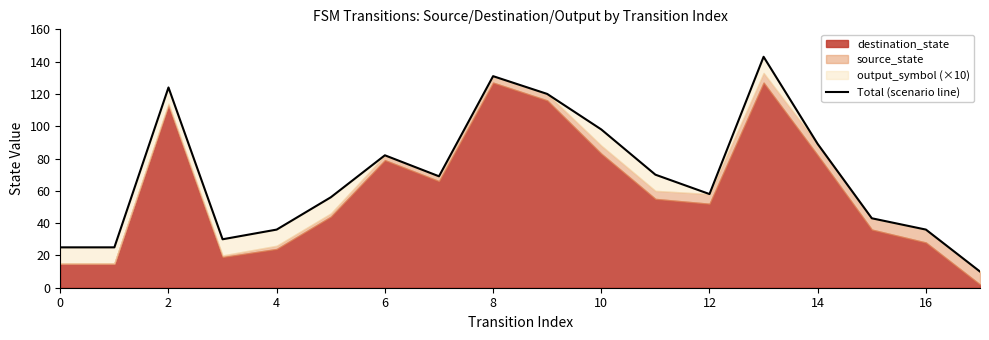

The chart shows a value of 128 at 14. True or false?

False